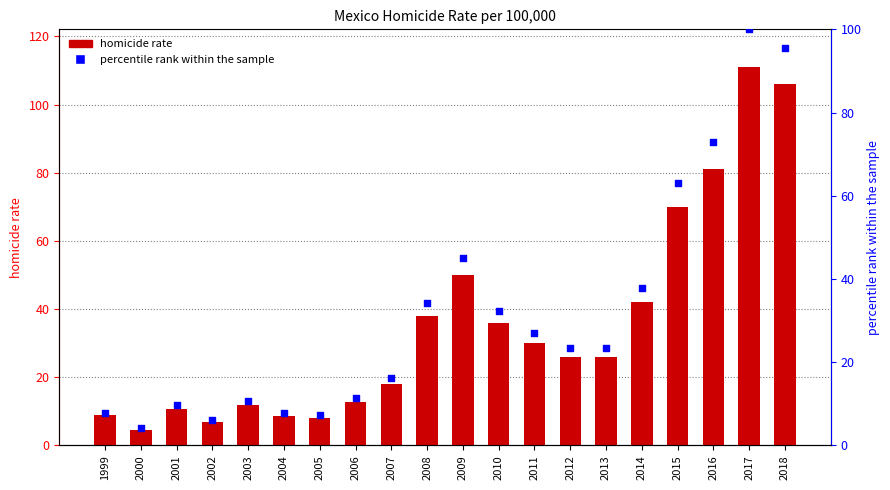

At how many categories does at least one series exceed 88?

2